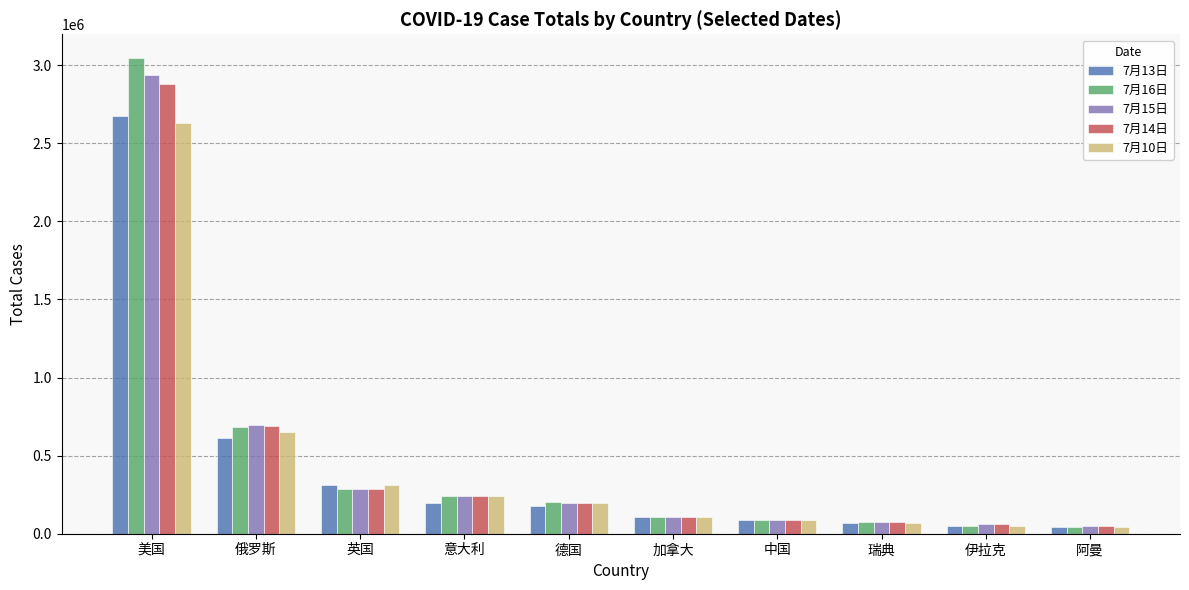

What is the spread (max minus min) of values at 加拿大?

1718